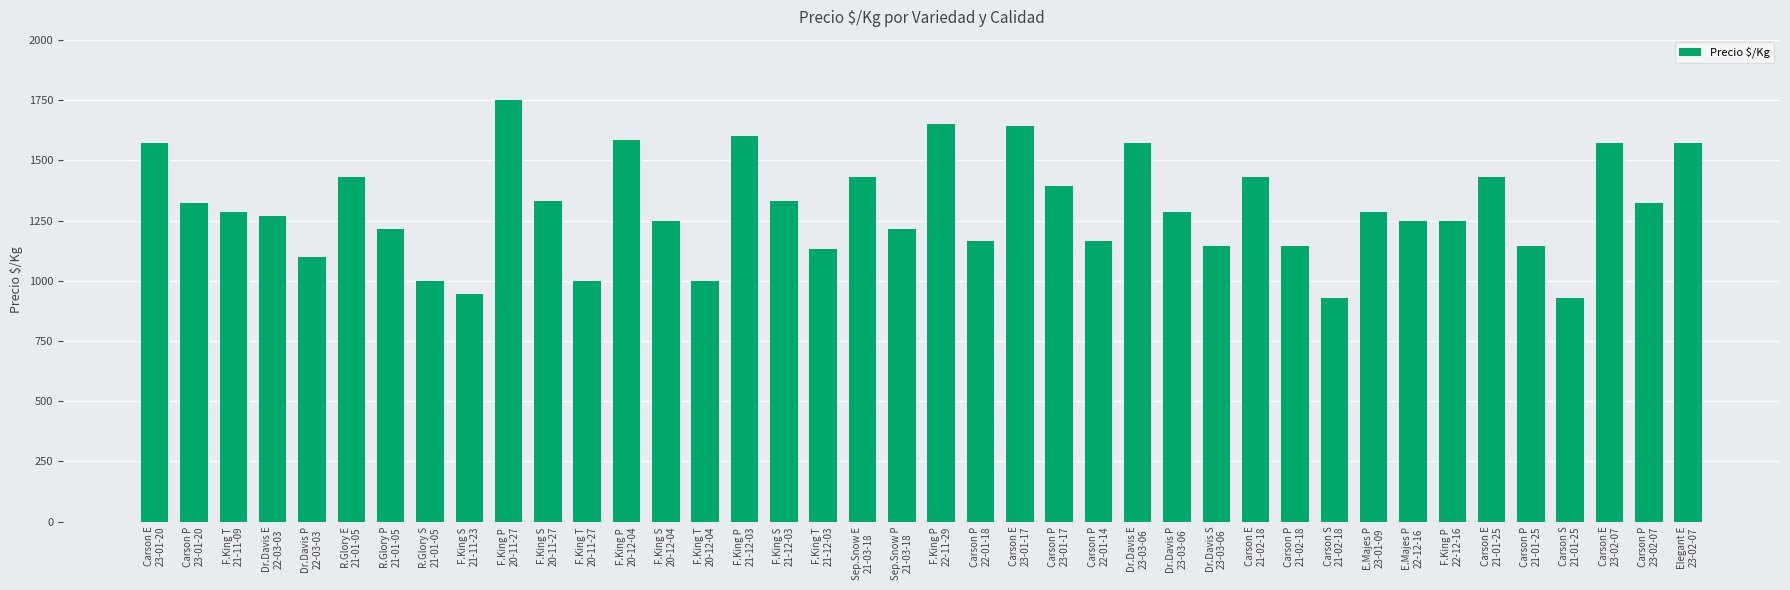

What is the label of the 17th bar from the left?

F.King S
21-12-03